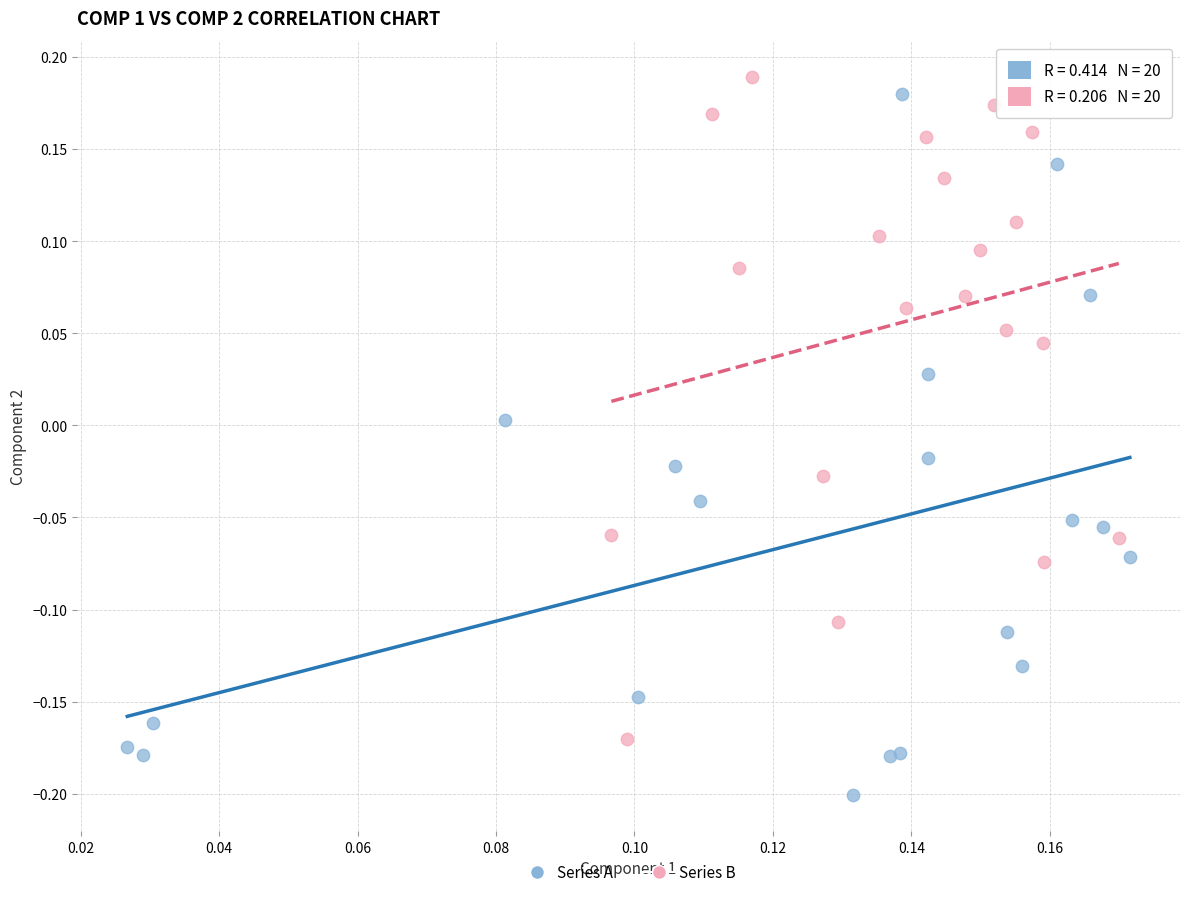

Which series contains the lowest Y value?

Series A